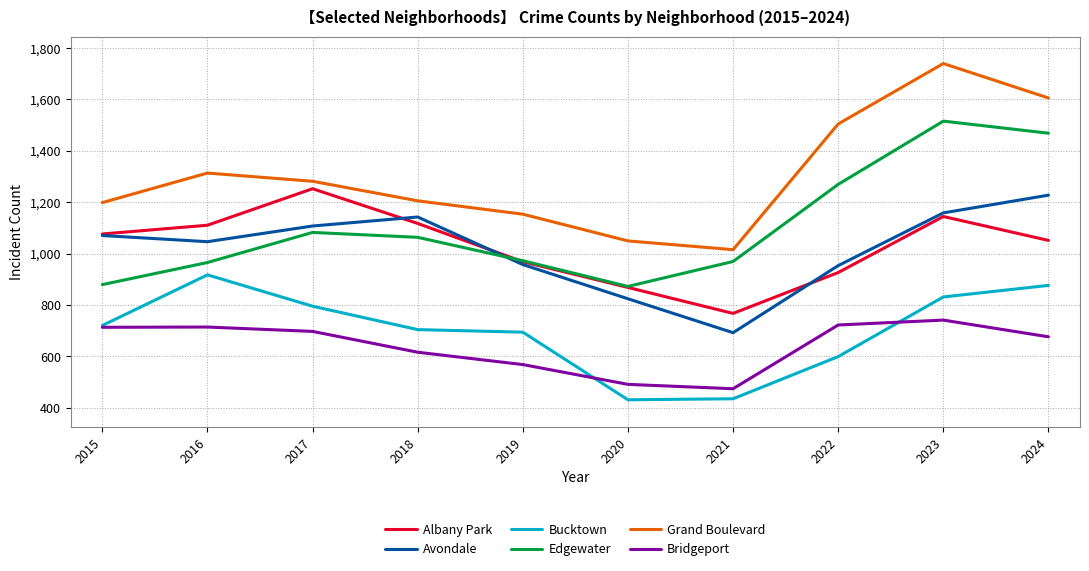

What value does the Albany Park series have at 2024?

1051